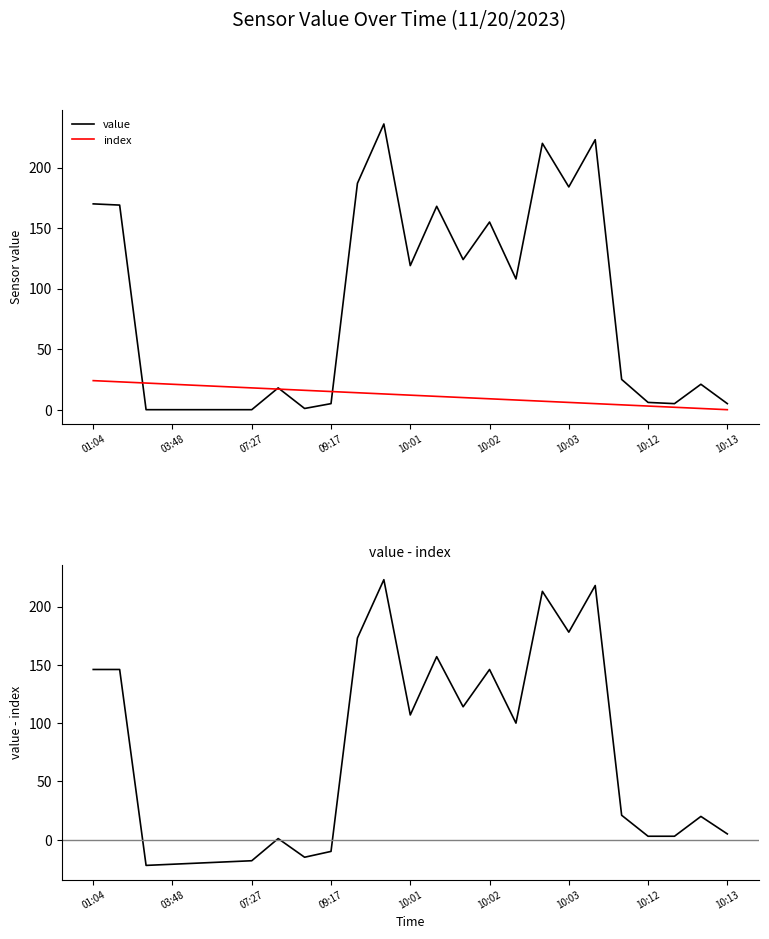

What is the highest value of the value series?

236